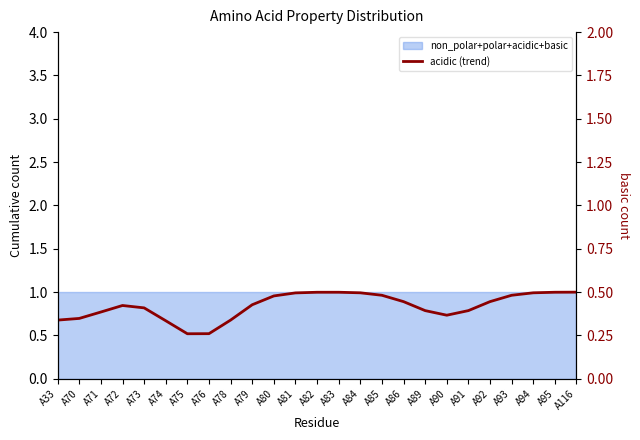

True or false: the data shows 1.2 at A79.

False